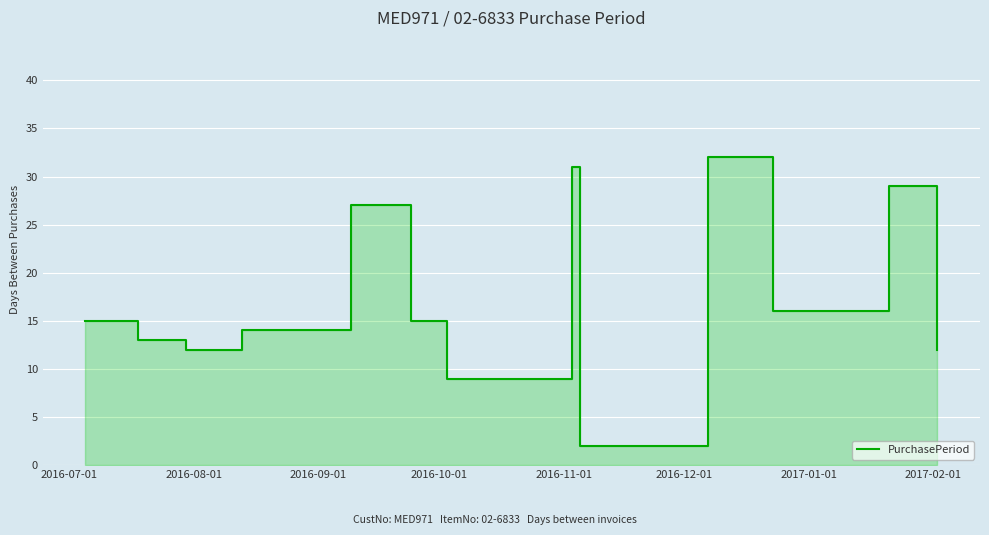

What is the value of the 5th point from the left?

27